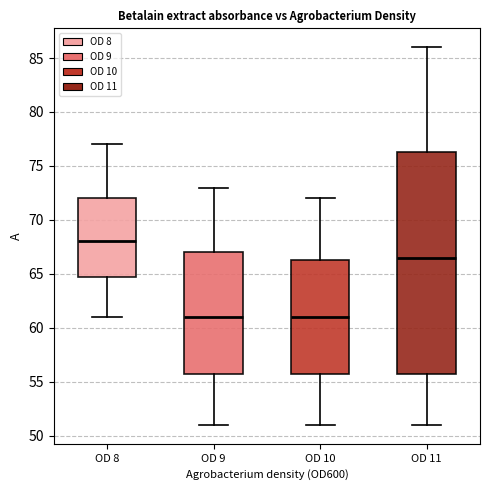

Reading left to right, read every box against the y-axis: the position of its median line, the range the box covers, and the ends of its whiskers. The values are not printed on the chart, so give them approximately, as read against the axis.

OD 8: median 68.0, box 65.0 to 72.0, whiskers 61.0 to 77.0
OD 9: median 61.0, box 56.0 to 67.0, whiskers 51.0 to 73.0
OD 10: median 61.0, box 56.0 to 66.5, whiskers 51.0 to 72.0
OD 11: median 66.5, box 56.0 to 76.5, whiskers 51.0 to 86.0